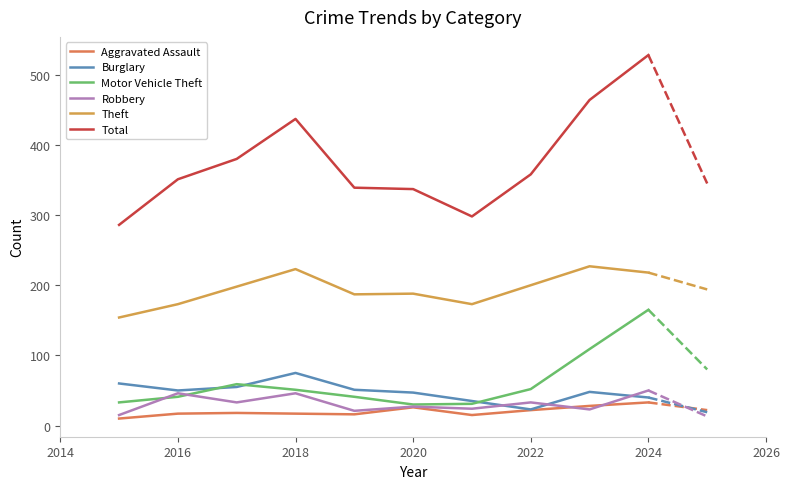

Which series has the largest range (max minus min)?

Total